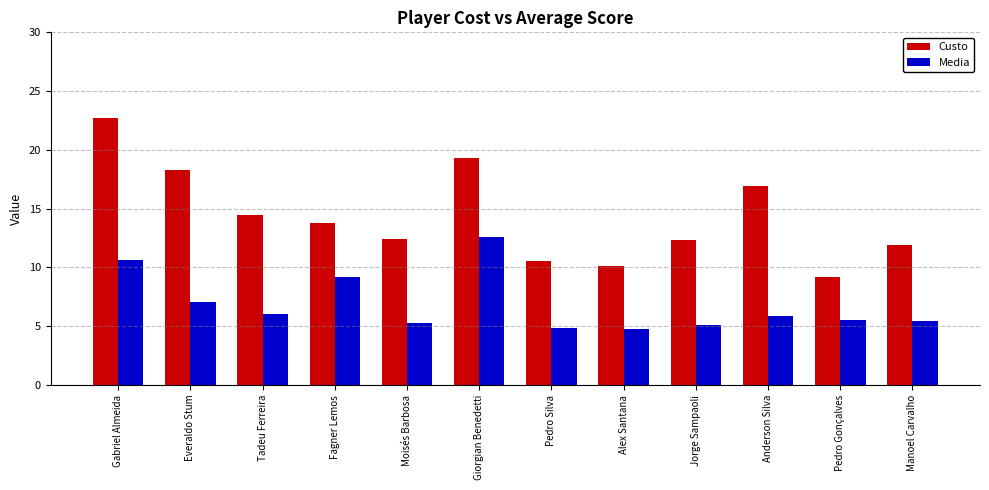

What is the difference between the maximum and second lowest values in the Media series?

7.7